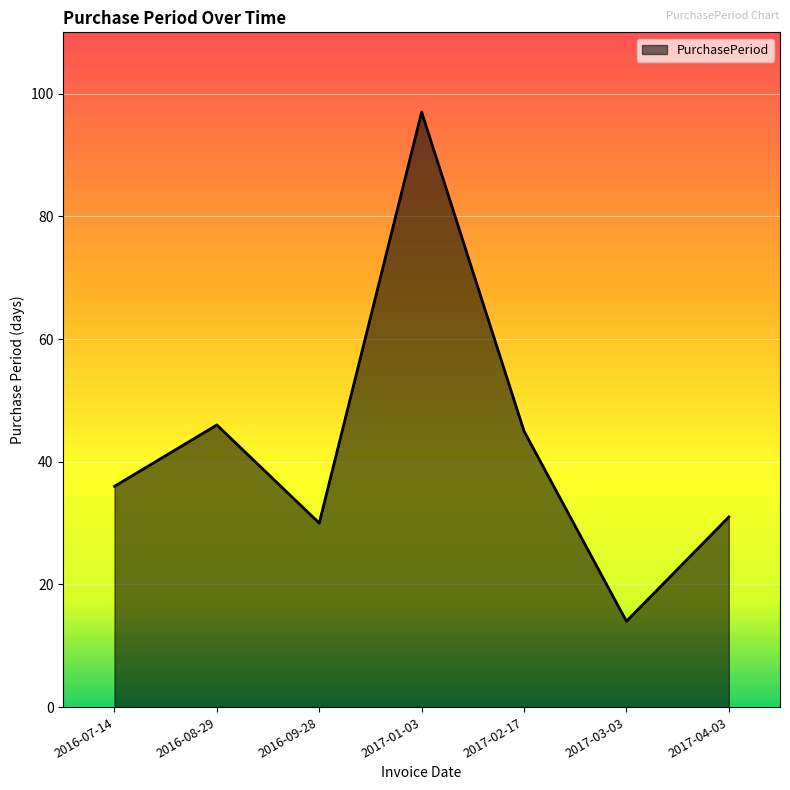

The chart shows a value of 31 at 2017-04-03. True or false?

True